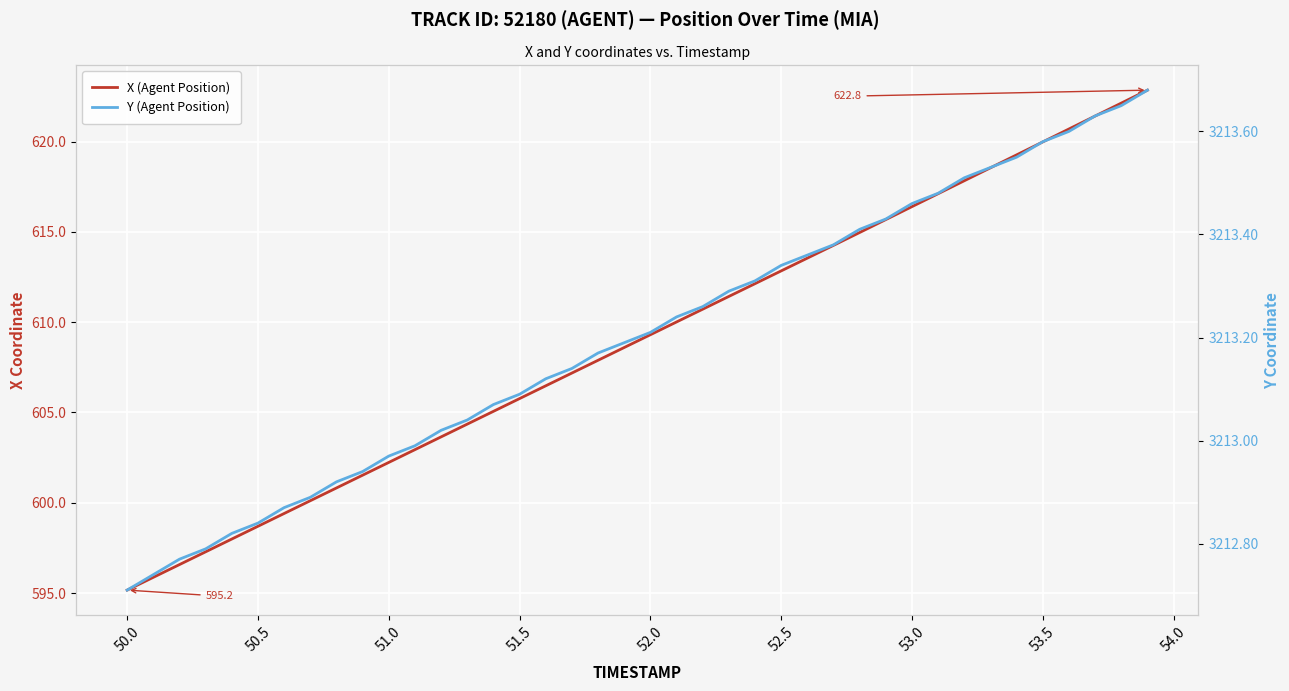

True or false: Y (Agent Position) has more than 2 interior local peaks.

False